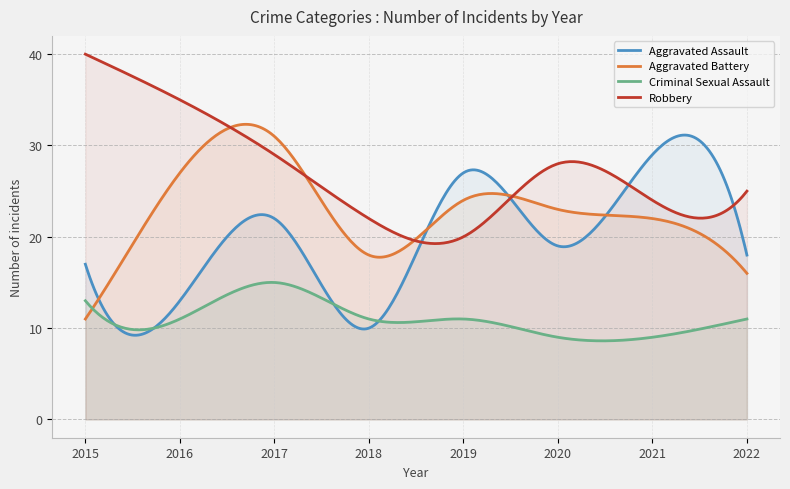

What is the difference between the Aggravated Assault values at 2019 and 2018?

17